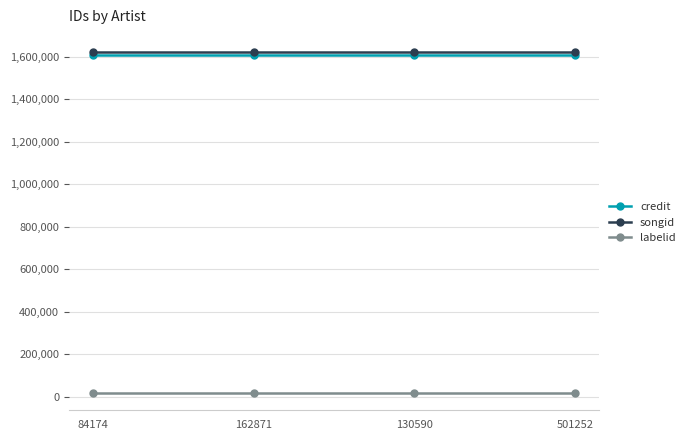

What is the minimum value for songid?

1621763